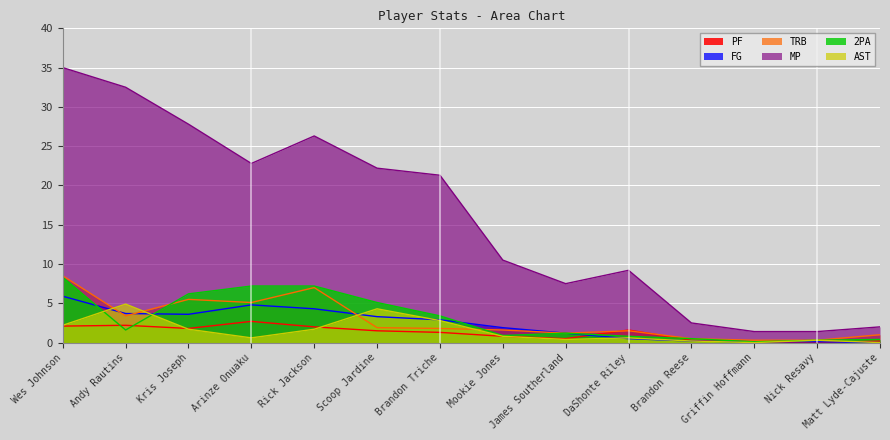

True or false: FG and MP intersect in this chart.

False